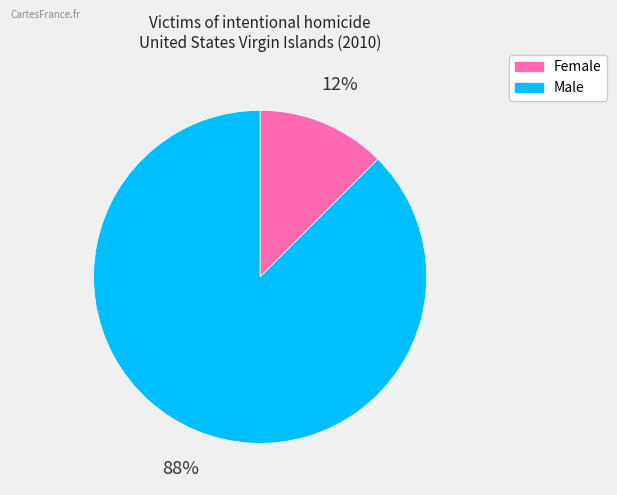

To the nearest percent, what is the average slice percentage?

50%